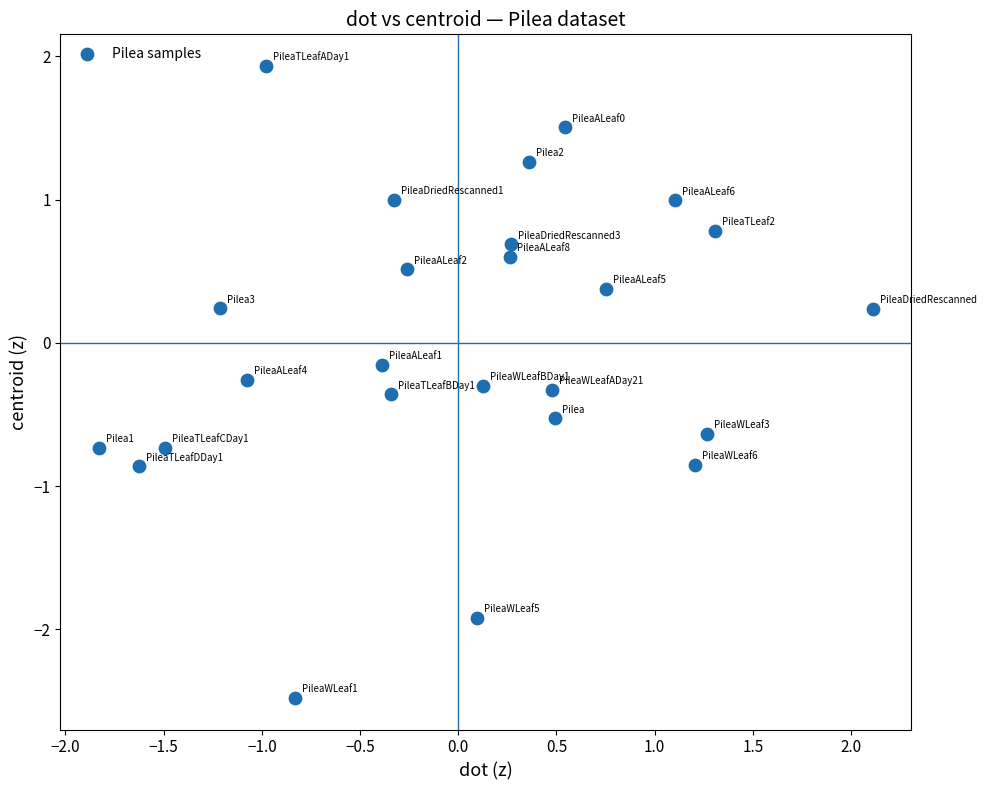

What is the range of X values (max minus min)?

3.9